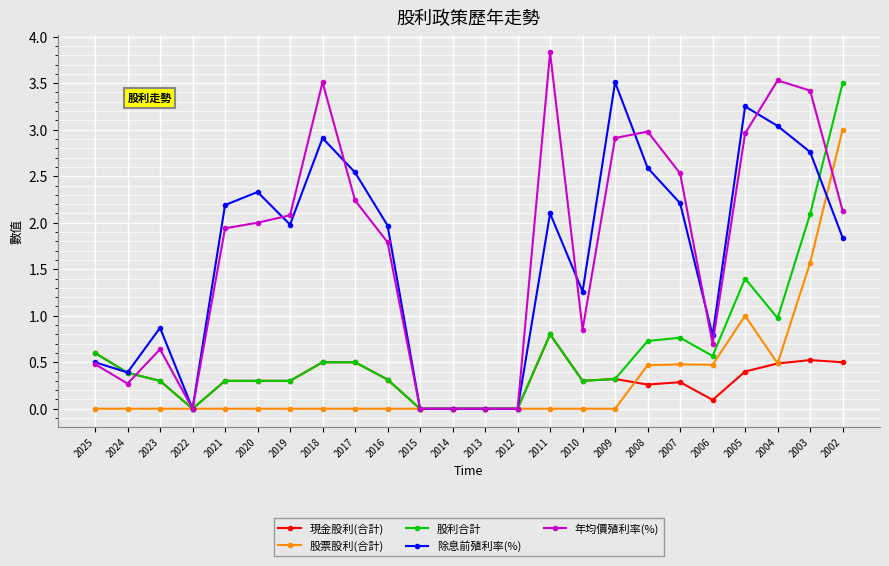

True or false: 年均價殖利率(%) and 除息前殖利率(%) intersect in this chart.

True